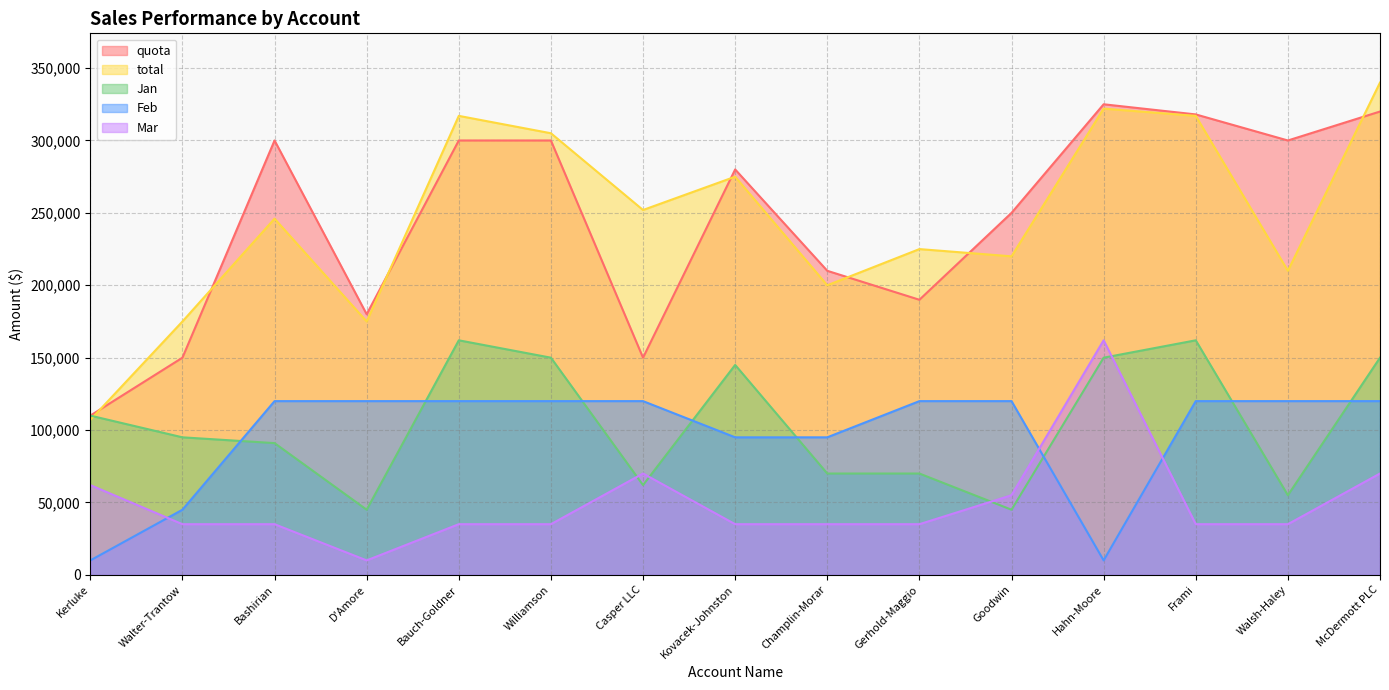

Reading left to right, list all the values displayed in this chart.

Jan: Kerluke=110000	Walter-Trantow=95000	Bashirian=91000	D'Amore=45000	Bauch-Goldner=162000	Williamson=150000	Casper LLC=62000	Kovacek-Johnston=145000	Champlin-Morar=70000	Gerhold-Maggio=70000	Goodwin=45000	Hahn-Moore=150000	Frami=162000	Walsh-Haley=55000	McDermott PLC=150000
Feb: Kerluke=10000	Walter-Trantow=45000	Bashirian=120000	D'Amore=120000	Bauch-Goldner=120000	Williamson=120000	Casper LLC=120000	Kovacek-Johnston=95000	Champlin-Morar=95000	Gerhold-Maggio=120000	Goodwin=120000	Hahn-Moore=10000	Frami=120000	Walsh-Haley=120000	McDermott PLC=120000
Mar: Kerluke=62000	Walter-Trantow=35000	Bashirian=35000	D'Amore=10000	Bauch-Goldner=35000	Williamson=35000	Casper LLC=70000	Kovacek-Johnston=35000	Champlin-Morar=35000	Gerhold-Maggio=35000	Goodwin=55000	Hahn-Moore=162000	Frami=35000	Walsh-Haley=35000	McDermott PLC=70000
total: Kerluke=107000	Walter-Trantow=175000	Bashirian=246000	D'Amore=175000	Bauch-Goldner=317000	Williamson=305000	Casper LLC=252000	Kovacek-Johnston=275000	Champlin-Morar=200000	Gerhold-Maggio=225000	Goodwin=220000	Hahn-Moore=322000	Frami=317000	Walsh-Haley=210000	McDermott PLC=340000
quota: Kerluke=110000	Walter-Trantow=150000	Bashirian=300000	D'Amore=180000	Bauch-Goldner=300000	Williamson=300000	Casper LLC=150000	Kovacek-Johnston=280000	Champlin-Morar=210000	Gerhold-Maggio=190000	Goodwin=250000	Hahn-Moore=325000	Frami=318000	Walsh-Haley=300000	McDermott PLC=320000